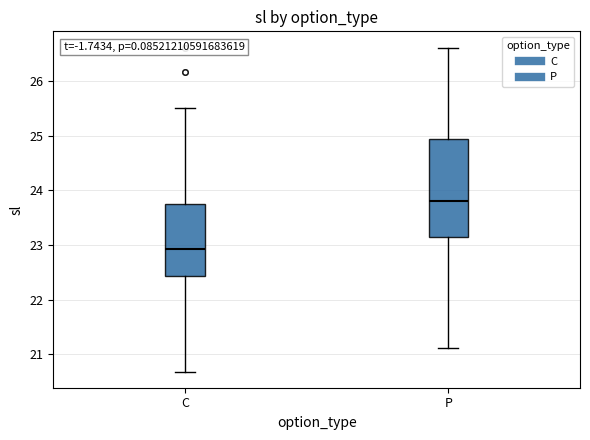

Reading left to right, transcribe this box plot: for each box, give where its median line is, the range the box spans, and where its two whiskers end, as read against the y-axis. The values are not printed on the chart, so give them approximately, as read against the axis.

C: median 22.9, box 22.4 to 23.8, whiskers 20.7 to 25.5
P: median 23.8, box 23.2 to 24.9, whiskers 21.1 to 26.6